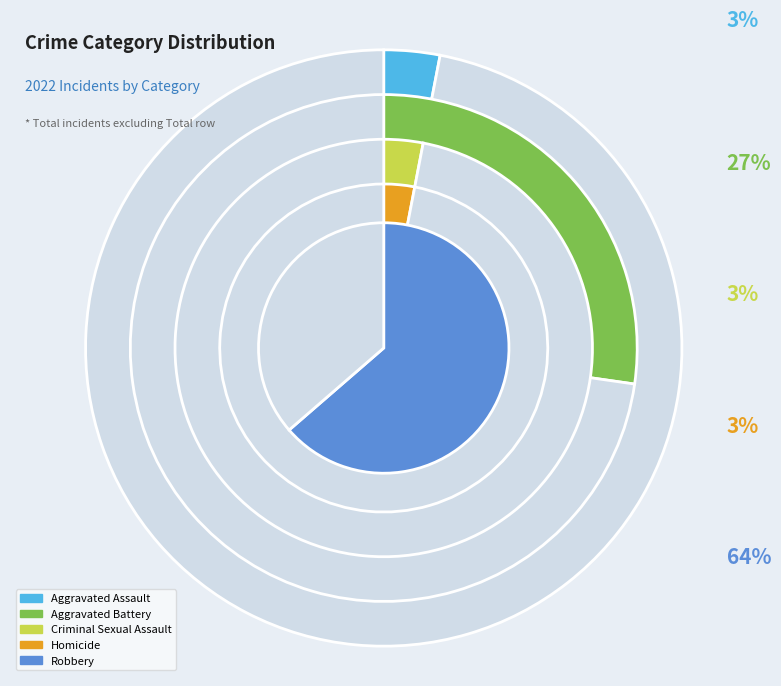

Which category accounts for the majority?

Robbery